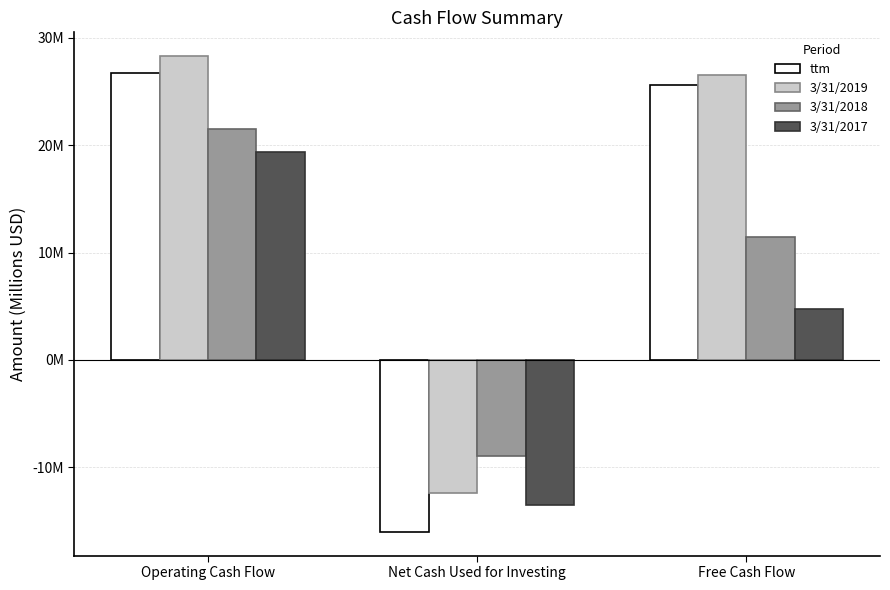

What is the label of the 1st bar from the right?

Free Cash Flow